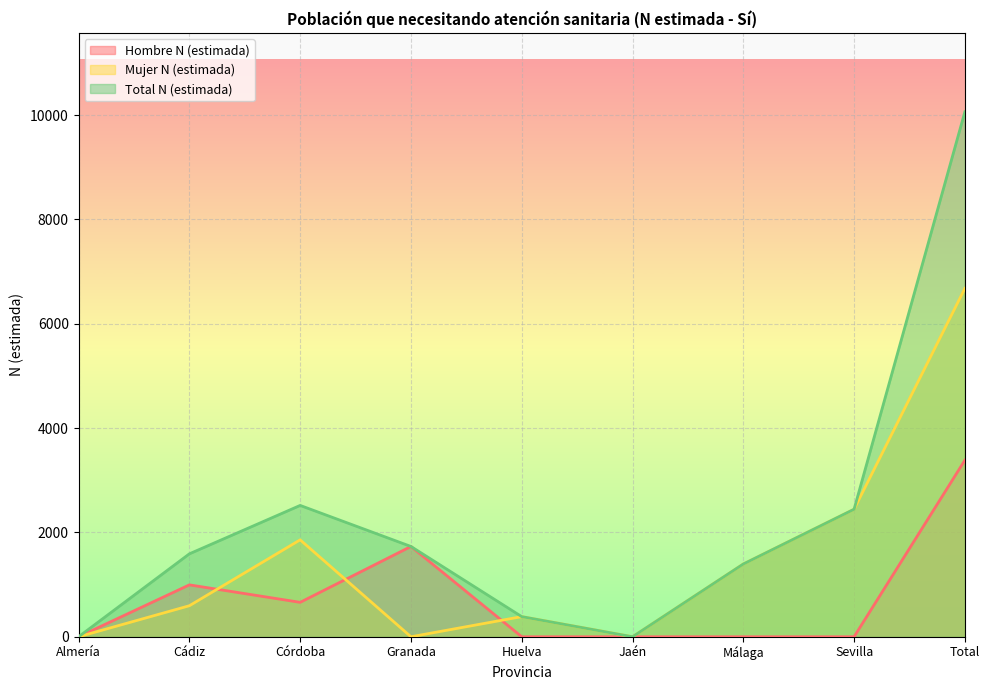

At how many categories does at least one series exceed 3032?

1